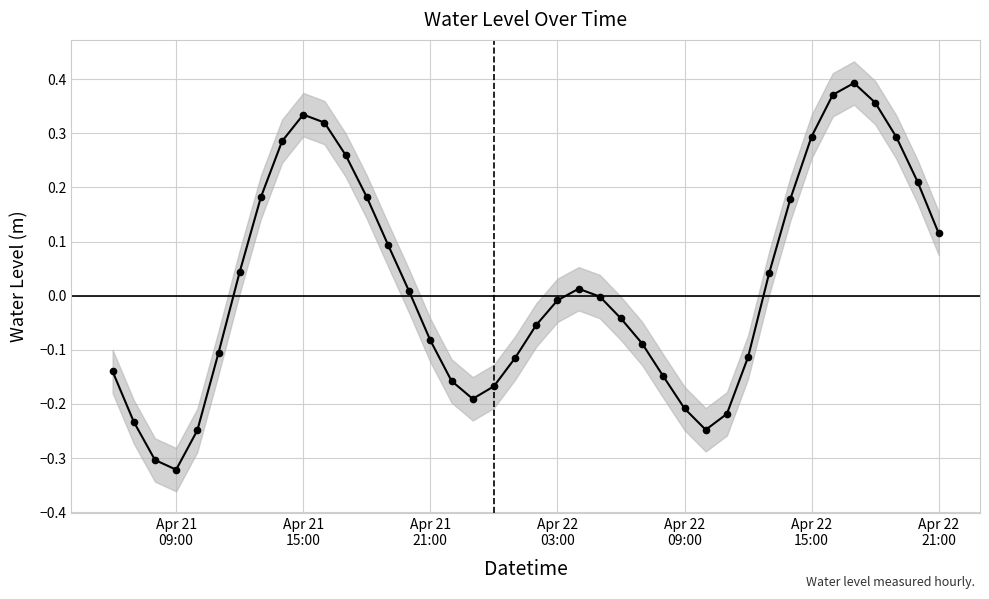

What is the difference between the second highest and second lowest values?

0.7